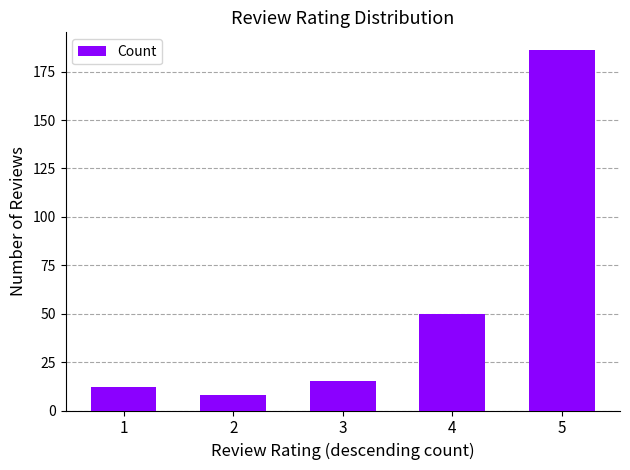

Reading left to right, list all the values displayed in this chart.

12	8	15	50	186